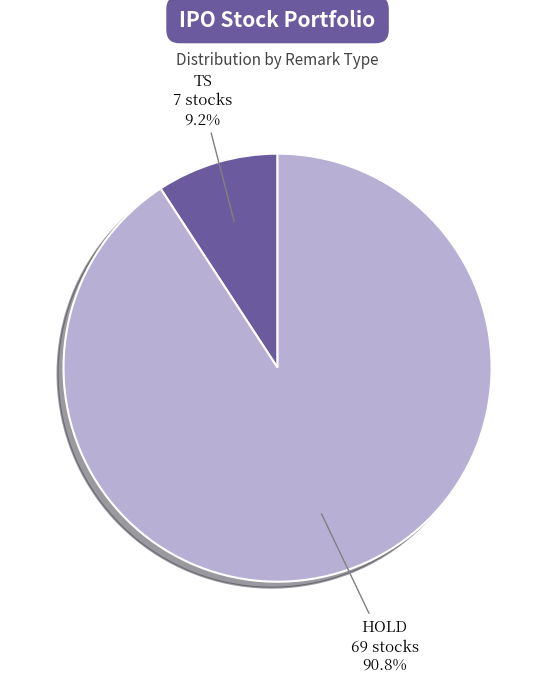

Does HOLD account for over 50% of the chart?

Yes